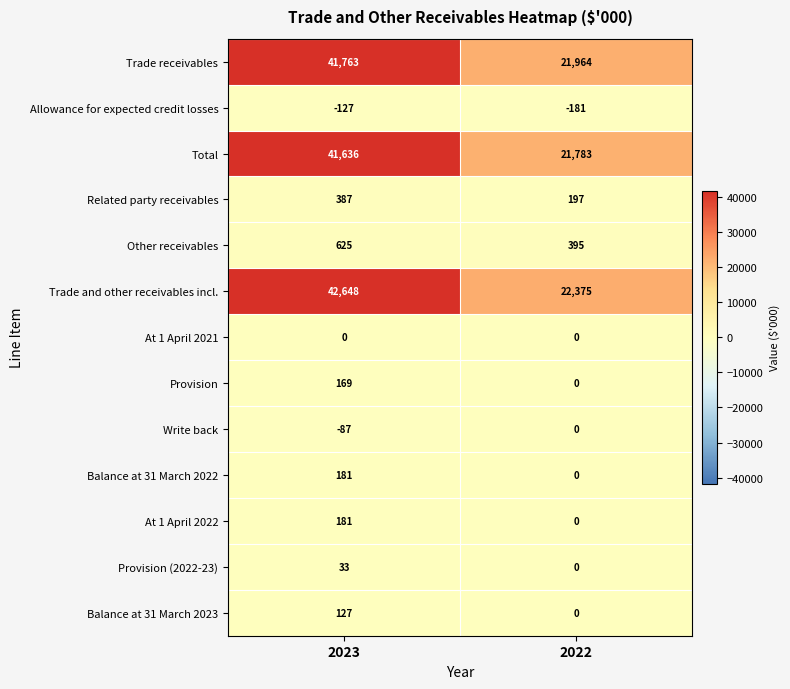

Reading left to right, what are all the values shown in this chart?

Trade receivables: 41763	21964
Allowance for expected credit losses: -127	-181
Total: 41636	21783
Related party receivables: 387	197
Other receivables: 625	395
Trade and other receivables incl.: 42648	22375
At 1 April 2021: 0	0
Provision: 169	0
Write back: -87	0
Balance at 31 March 2022: 181	0
At 1 April 2022: 181	0
Provision (2022-23): 33	0
Balance at 31 March 2023: 127	0